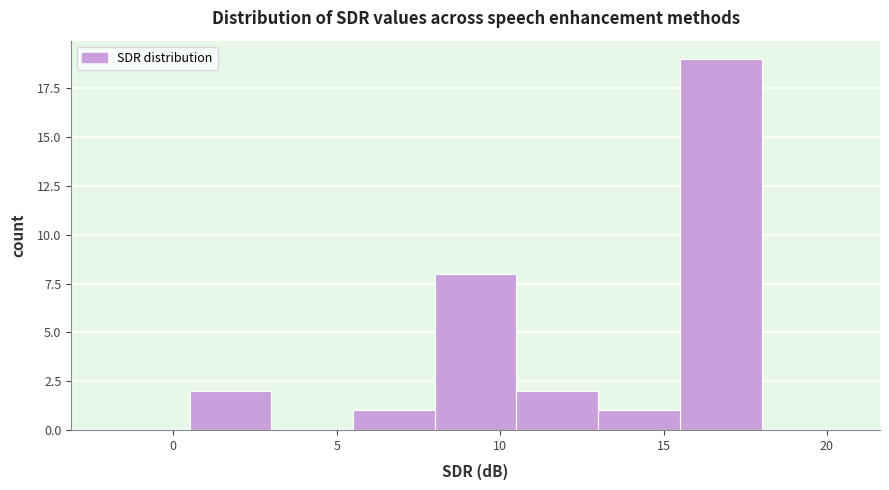

Reading left to right, transcribe this chart: for each bar, give the range it covers on the x-axis and its height. The values are not printed on the chart, so give them approximately, as read against the axis.

-2.0 to 0.5: 0
0.5 to 3.0: 2
3.0 to 5.5: 0
5.5 to 8.0: 1
8.0 to 10.5: 8
10.5 to 13.0: 2
13.0 to 15.5: 1
15.5 to 18.0: 19
18.0 to 20.5: 0